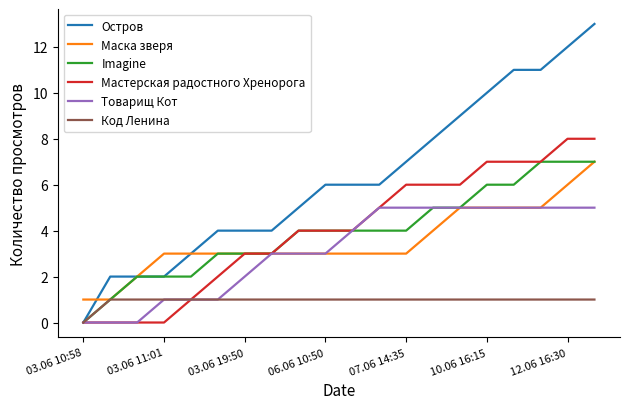

Reading left to right, what are all the values shown in this chart?

Остров: 0	2	2	2	3	4	4	4	5	6	6	6	7	8	9	10	11	11	12	13
Маска зверя: 1	1	2	3	3	3	3	3	3	3	3	3	3	4	5	5	5	5	6	7
Imagine: 0	1	2	2	2	3	3	3	4	4	4	4	4	5	5	6	6	7	7	7
Мастерская радостного Хренорога: 0	0	0	0	1	2	3	3	4	4	4	5	6	6	6	7	7	7	8	8
Товарищ Кот: 0	0	0	1	1	1	2	3	3	3	4	5	5	5	5	5	5	5	5	5
Код Ленина: 0	1	1	1	1	1	1	1	1	1	1	1	1	1	1	1	1	1	1	1